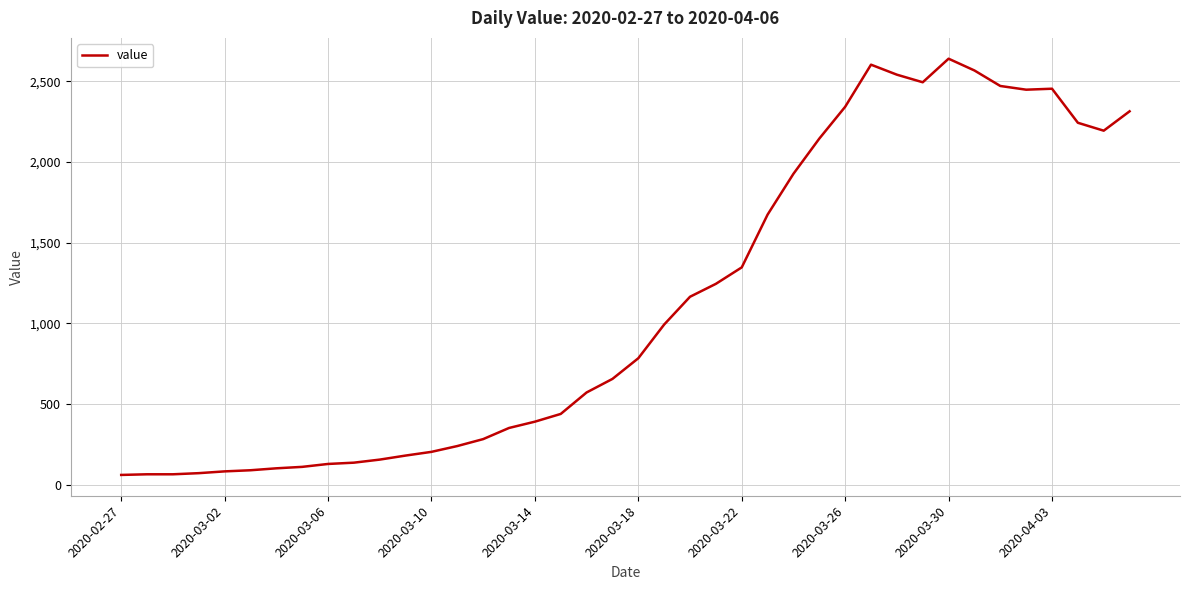

What is the difference between the maximum and minimum values?

2579